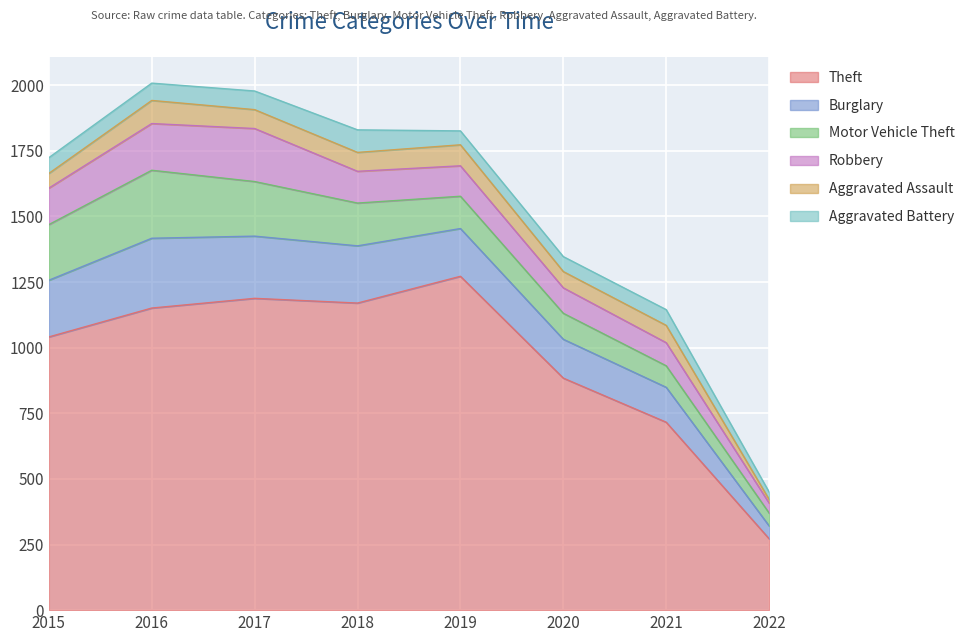

What is the total value across all series at 2020?

1347